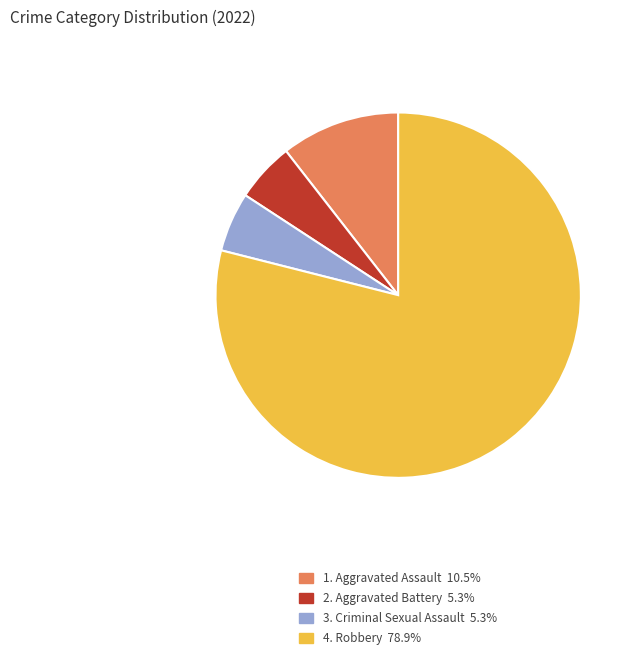

Is there any slice that represents more than half of the pie?

Yes